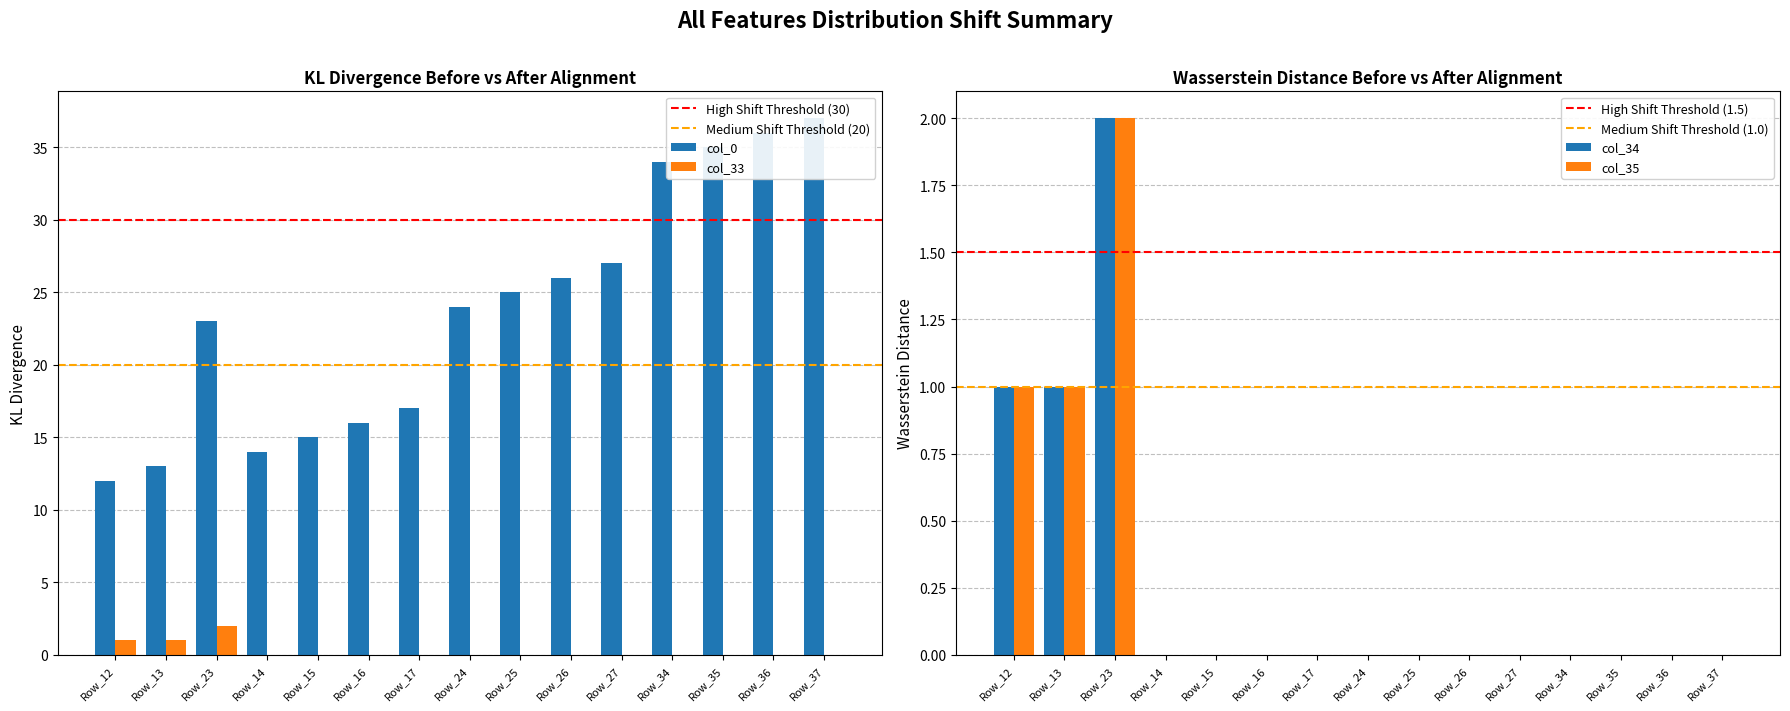

The value of col_35 at Row_34 is 1. True or false?

False